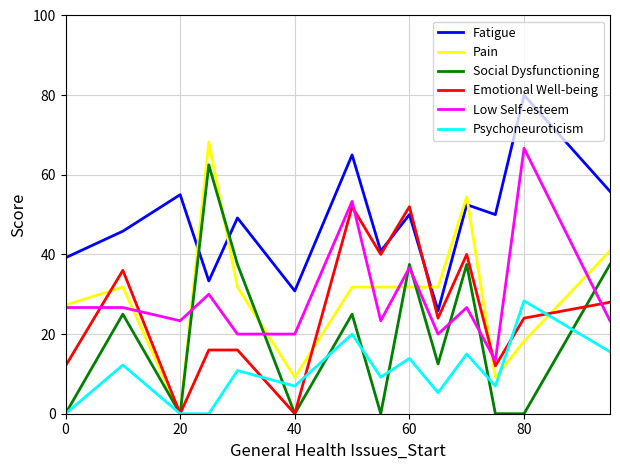

List the series in order of their peak value, lowest first.

Psychoneuroticism, Emotional Well-being, Social Dysfunctioning, Low Self-esteem, Pain, Fatigue